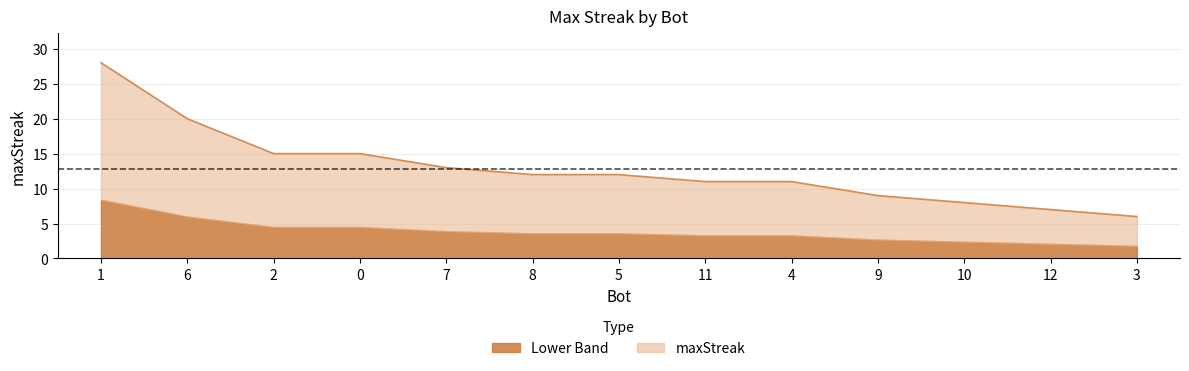

What is the greatest value displayed?

28